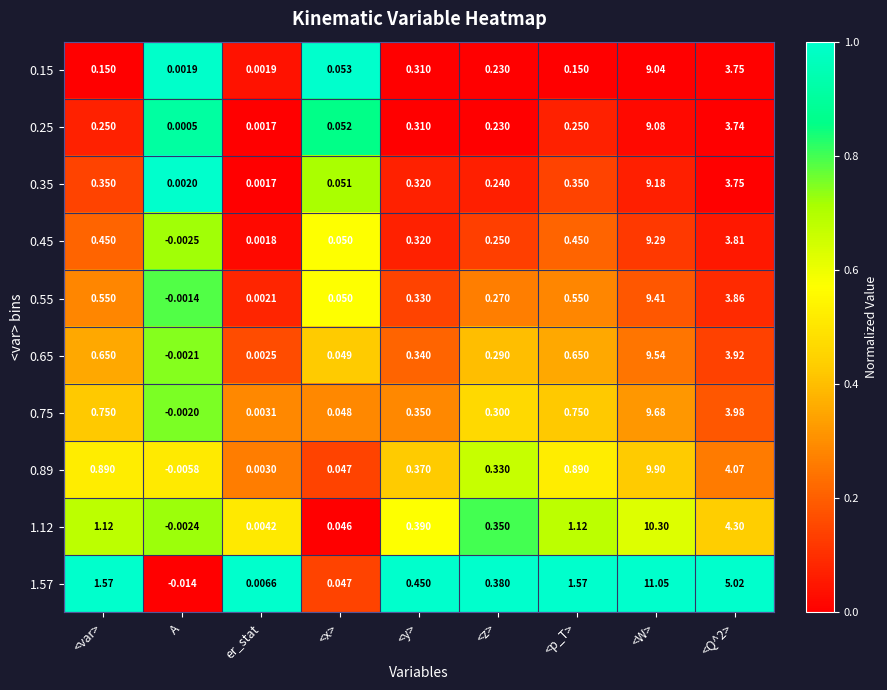

What is the greatest value displayed?

11.1